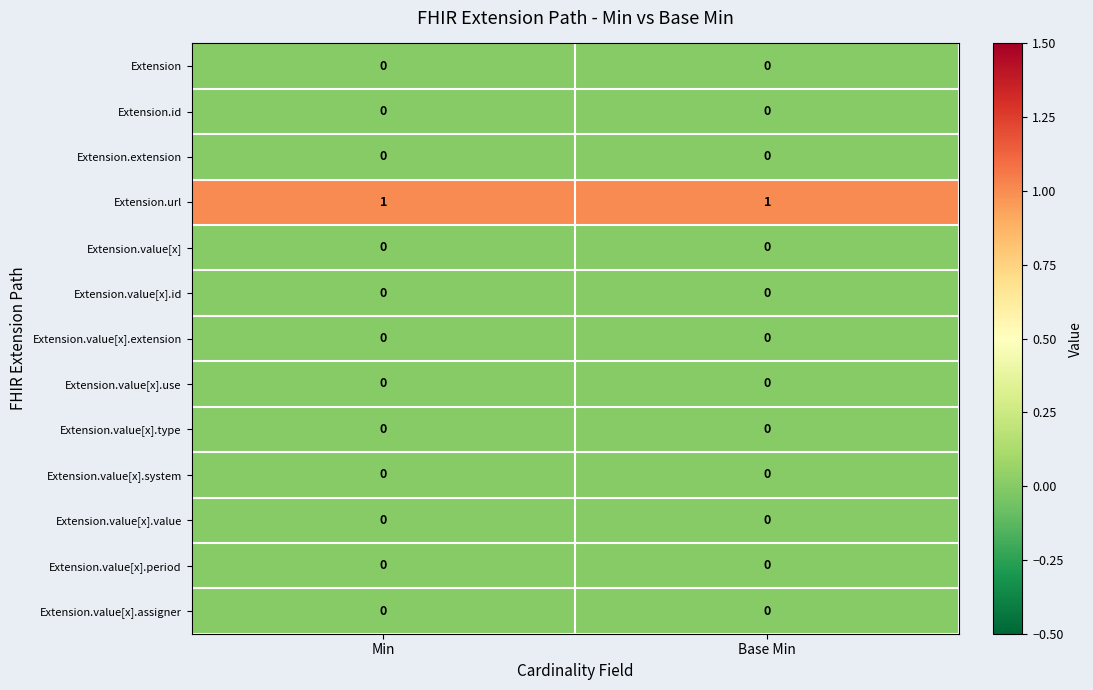

Is it true that Extension.value[x].period equals 0 at Base Min?

True